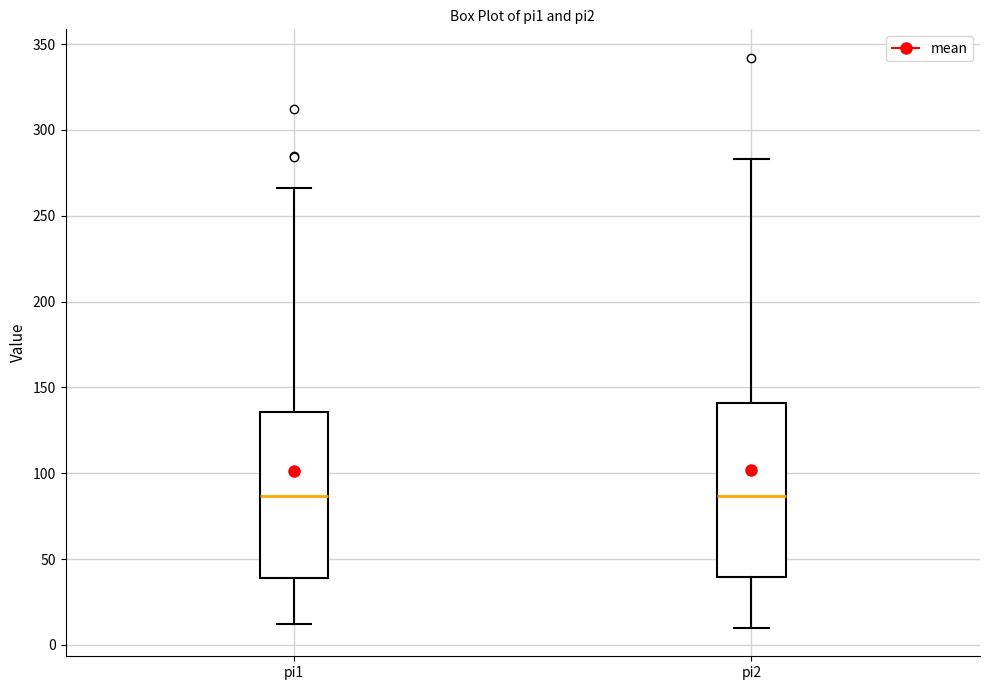

Reading left to right, transcribe this box plot: for each box, give where its median line is, the range the box spans, and where its two whiskers end, as read against the y-axis. The values are not printed on the chart, so give them approximately, as read against the axis.

pi1: median 85, box 40 to 135, whiskers 10 to 265
pi2: median 85, box 40 to 140, whiskers 10 to 285